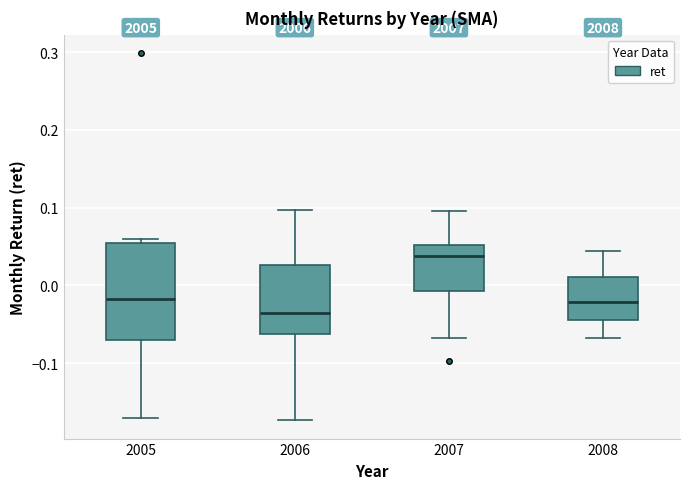

Which box has the lowest median line?

2006